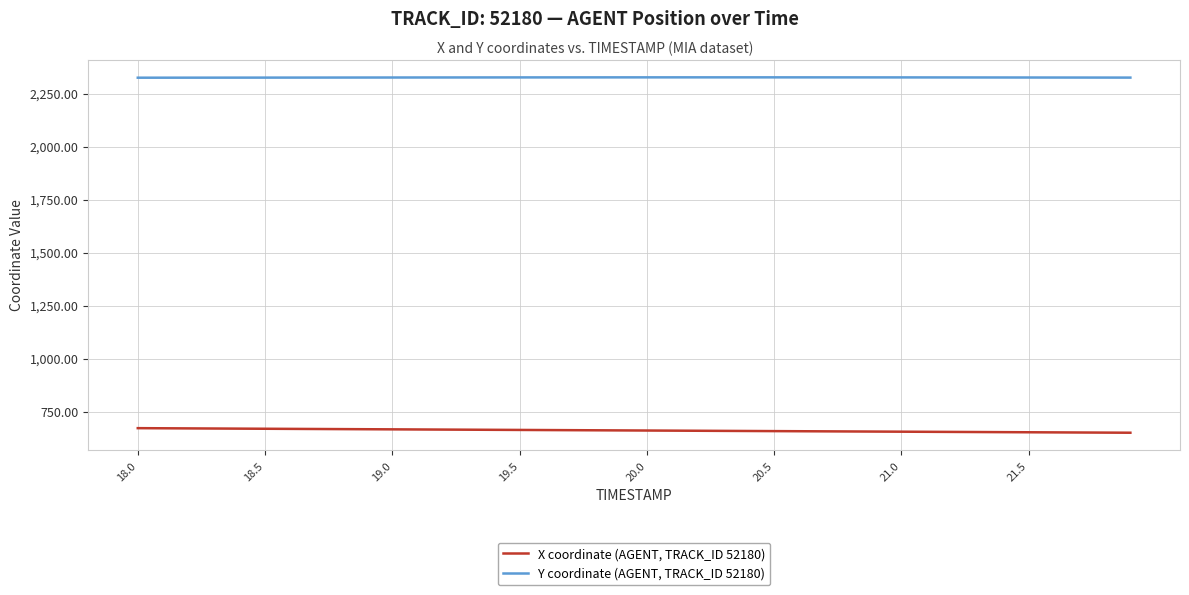

How many lines are shown in the chart?

2